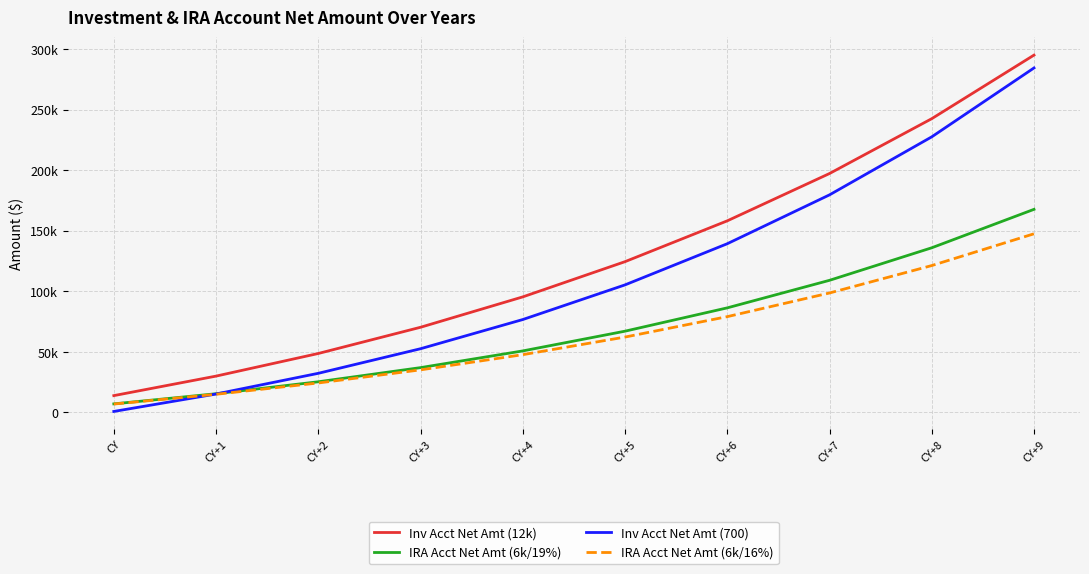

What are all the series names shown in the legend?

Inv Acct Net Amt (12k), IRA Acct Net Amt (6k/19%), Inv Acct Net Amt (700), IRA Acct Net Amt (6k/16%)